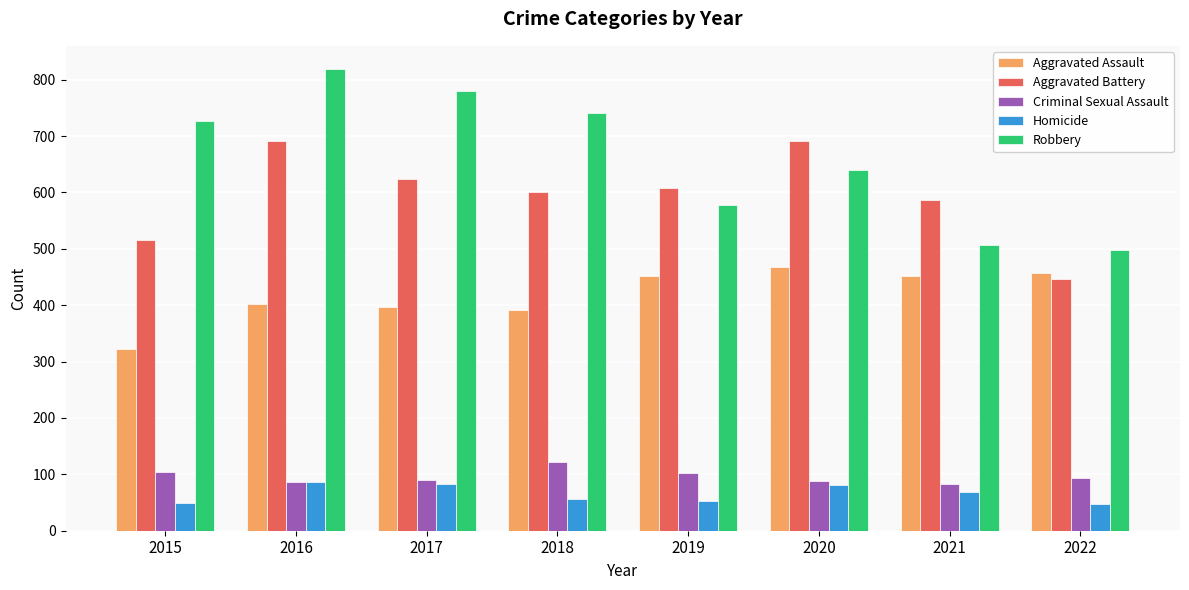

Which series has the widest spread of values?

Robbery